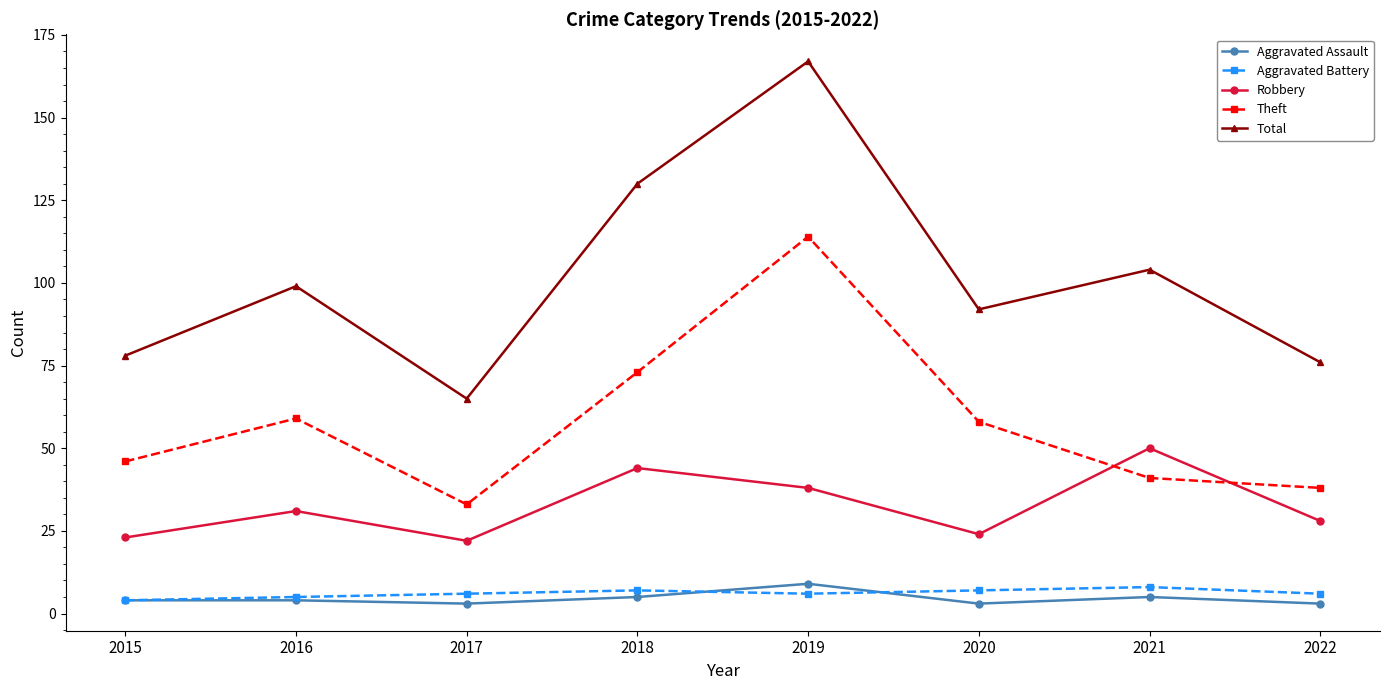

In Aggravated Assault, how many points are lower than both neighbors (excluding endpoints)?

2